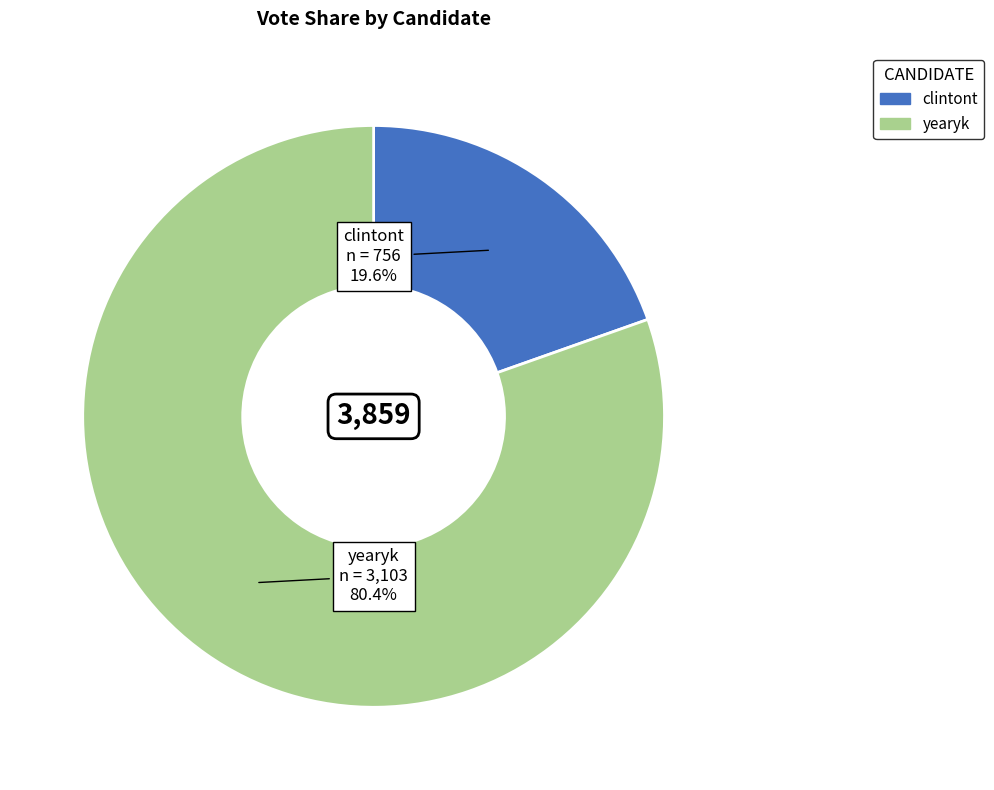

How many segments does this pie chart have?

2